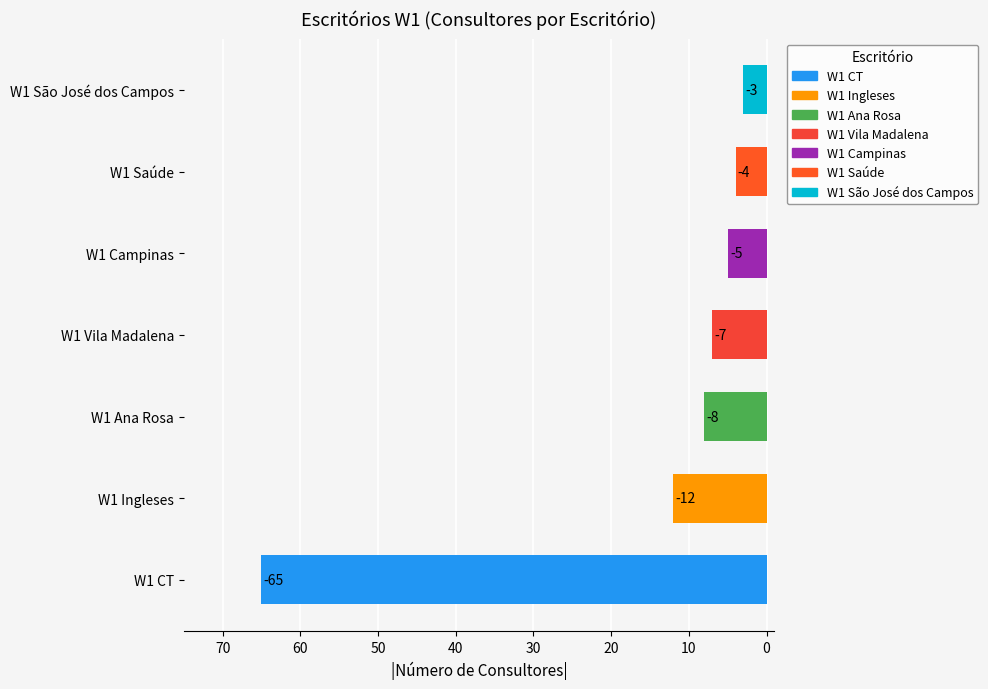

Are the bars horizontal?

Yes